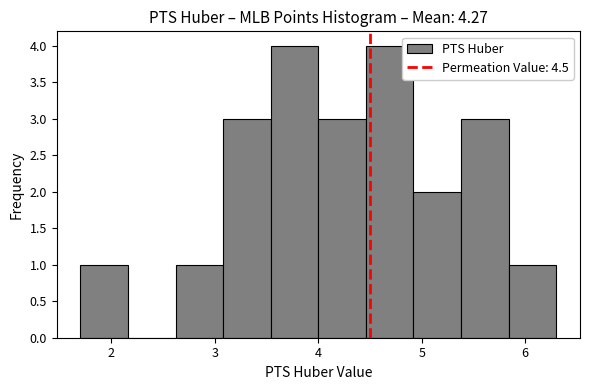

Reading left to right, list every bar in this chart as the range it spans on the x-axis followed by its height. Neither the bar edges nor the heights are printed on the chart, so give them approximately, as read against the axes.

1.7 to 2.2: 1
2.2 to 2.6: 0
2.6 to 3.1: 1
3.1 to 3.5: 3
3.5 to 4.0: 4
4.0 to 4.5: 3
4.5 to 4.9: 4
4.9 to 5.4: 2
5.4 to 5.8: 3
5.8 to 6.3: 1